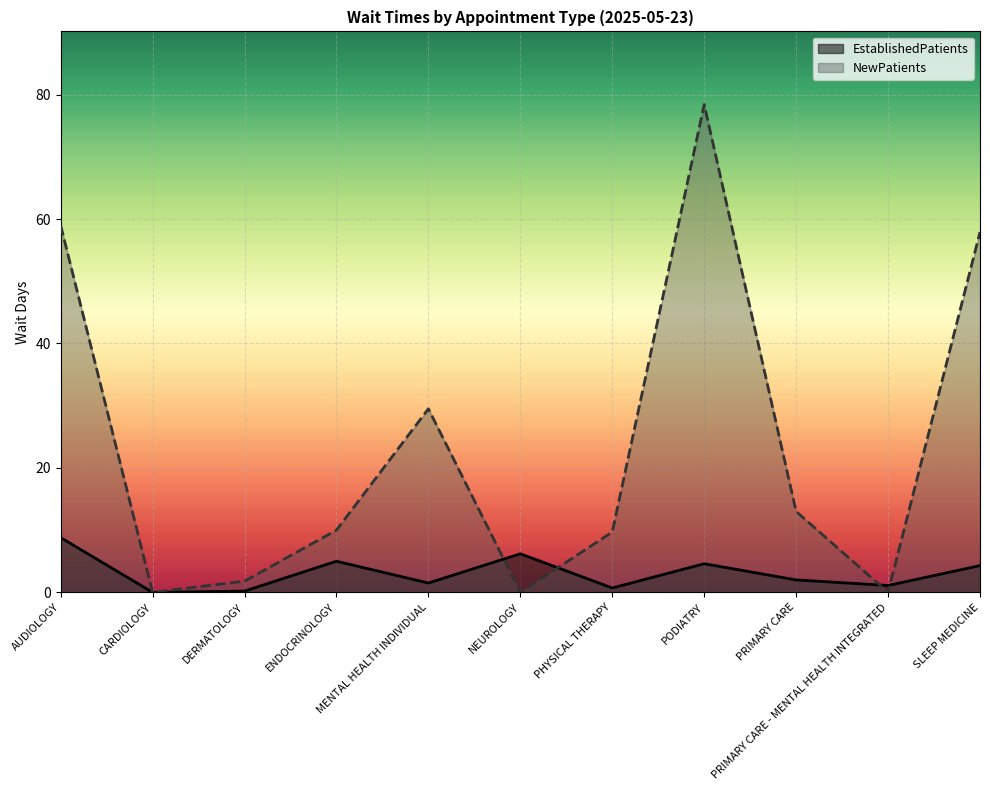

Between which two adjacent categories do EstablishedPatients and NewPatients first intersect?

MENTAL HEALTH INDIVIDUAL and NEUROLOGY